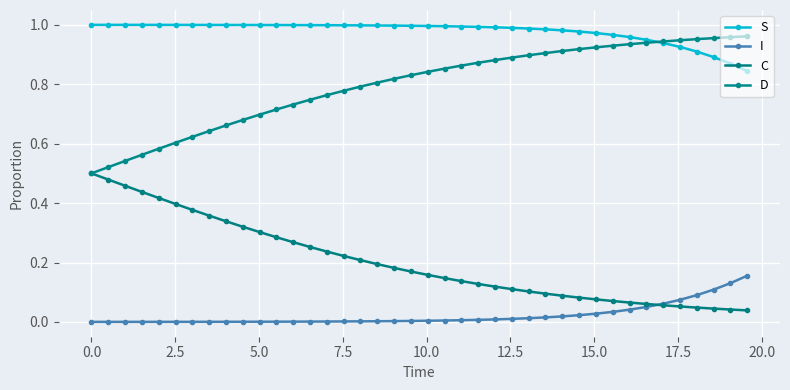

Does the chart have visible grid lines?

Yes